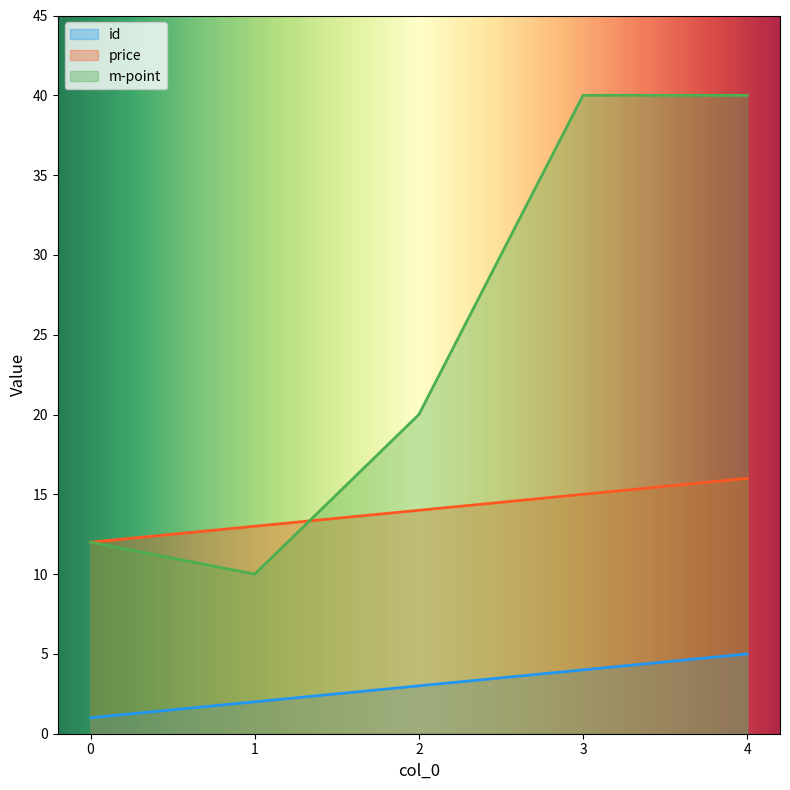

Reading left to right, extract all data points from this chart.

id: 1	2	3	4	5
price: 12	13	14	15	16
m-point: 12	10	20	40	40